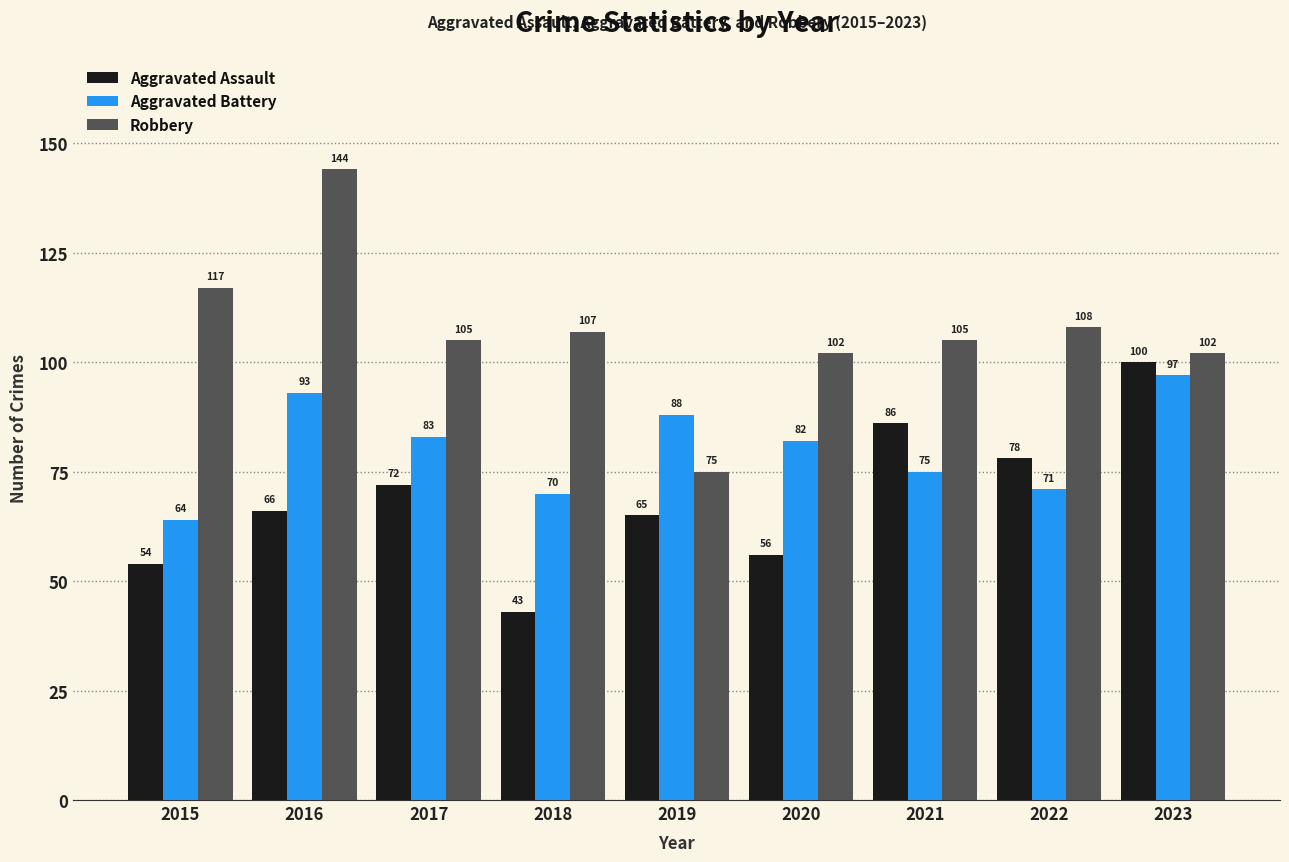

Between 2021 and 2022, which series saw the biggest shift?

Aggravated Assault